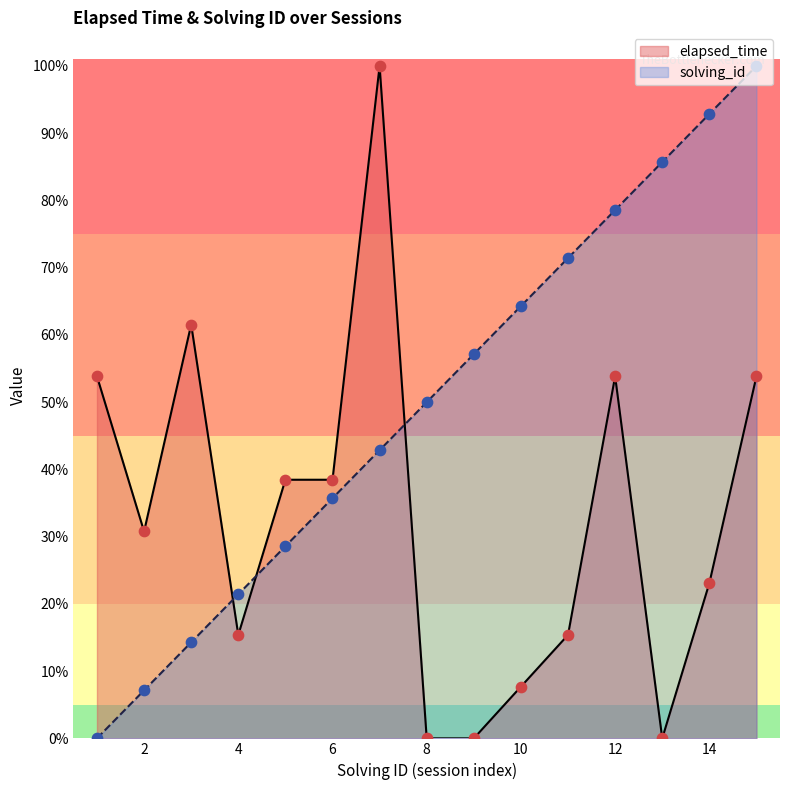

At which category is the sum across all series the highest?

15